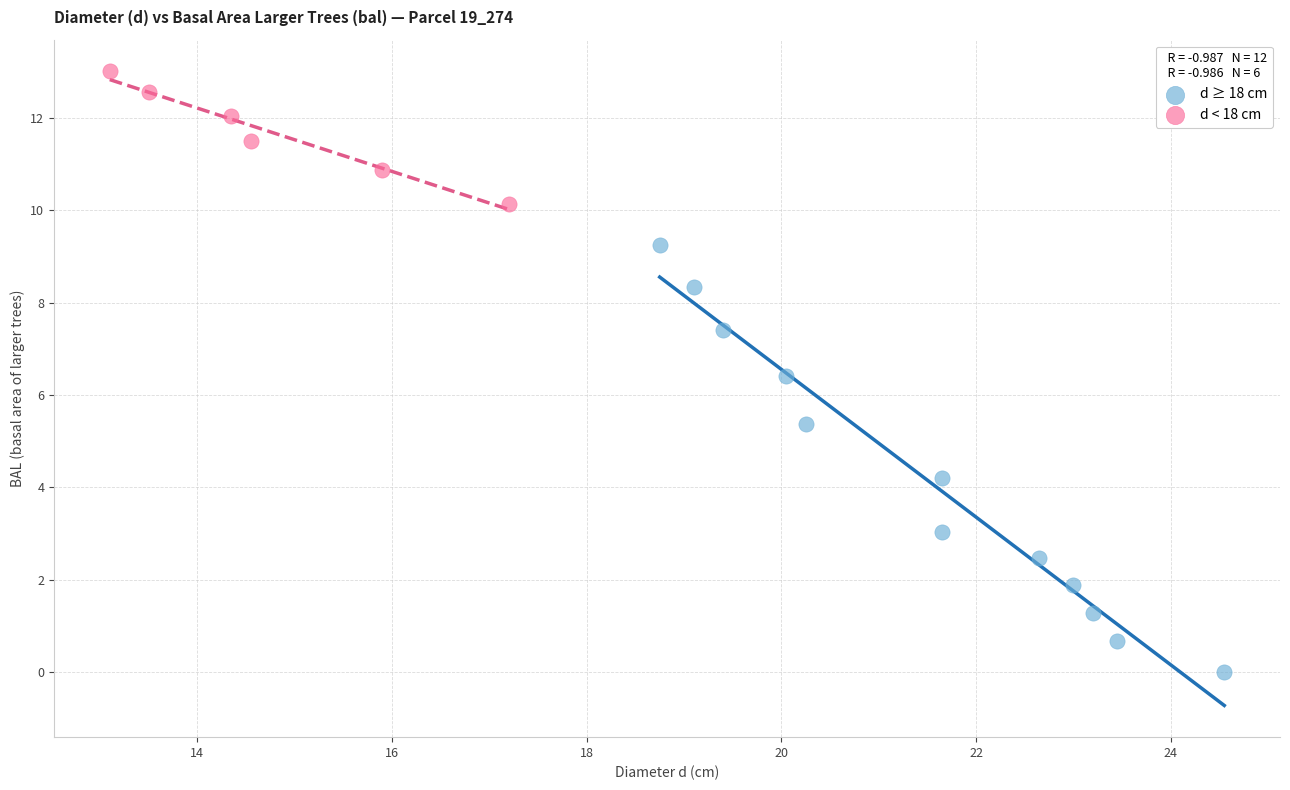

Which series reaches the minimum Y coordinate?

d ≥ 18 cm